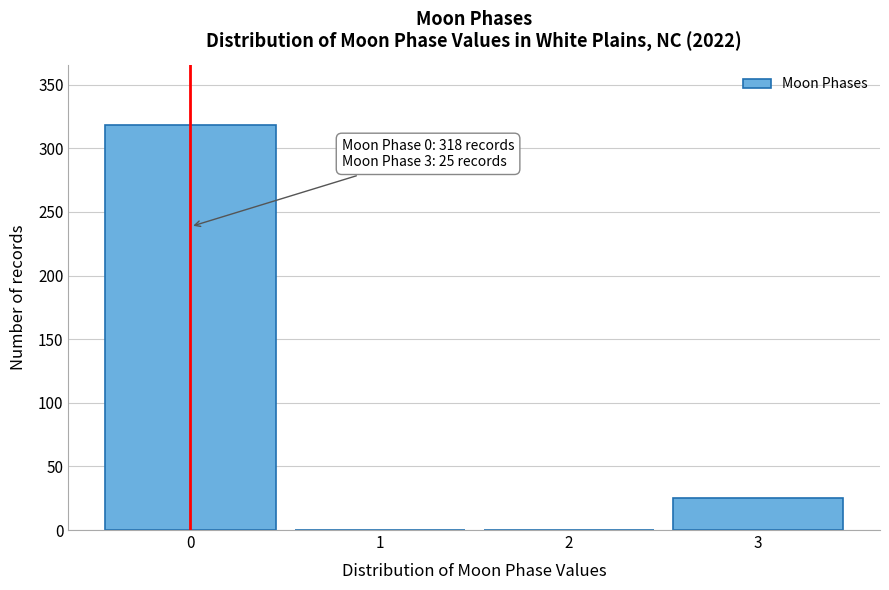

Reading left to right, list all the values displayed in this chart.

0=318	1=0	2=0	3=25